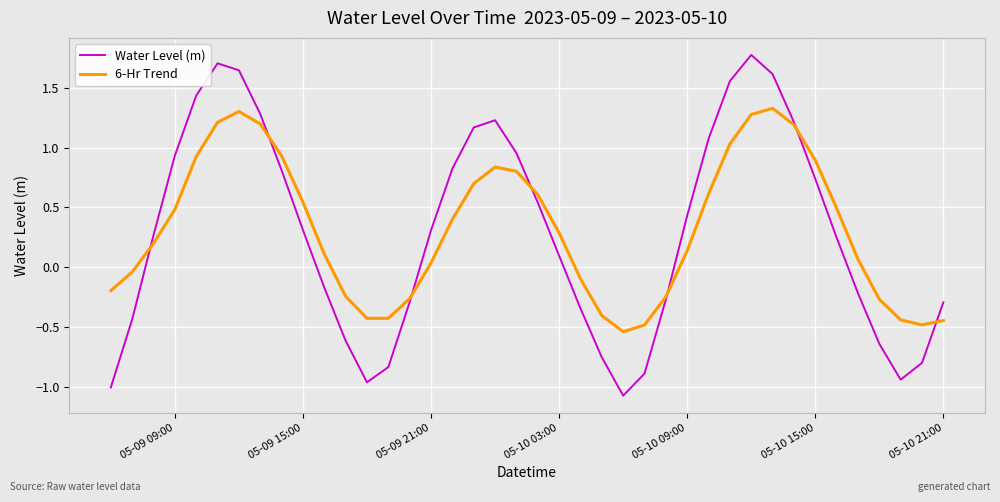

True or false: Water Level (m) has more than 0 points higher than both neighbors.

True